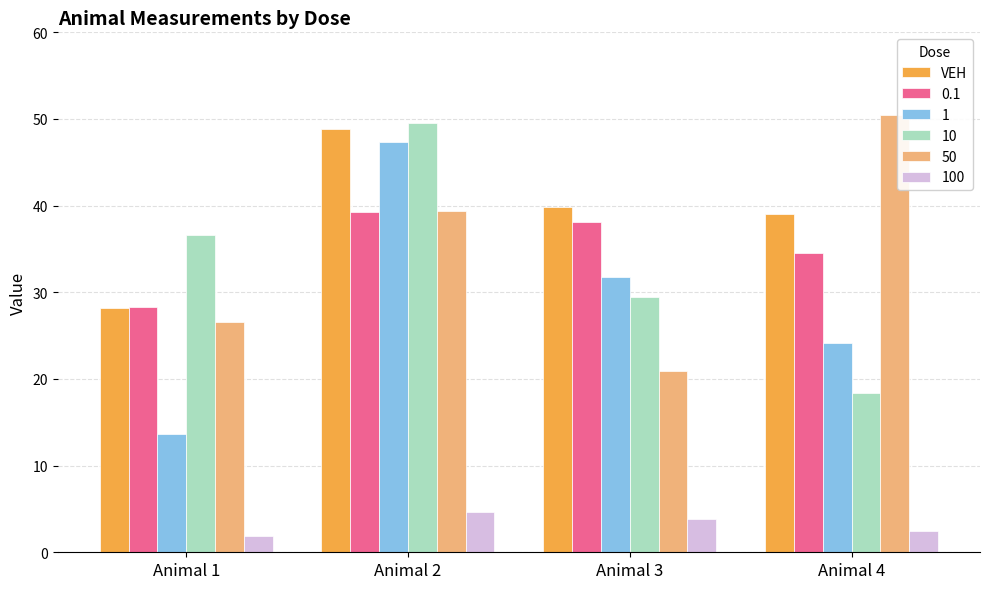

The VEH series shows 83.1 at Animal 2. True or false?

False